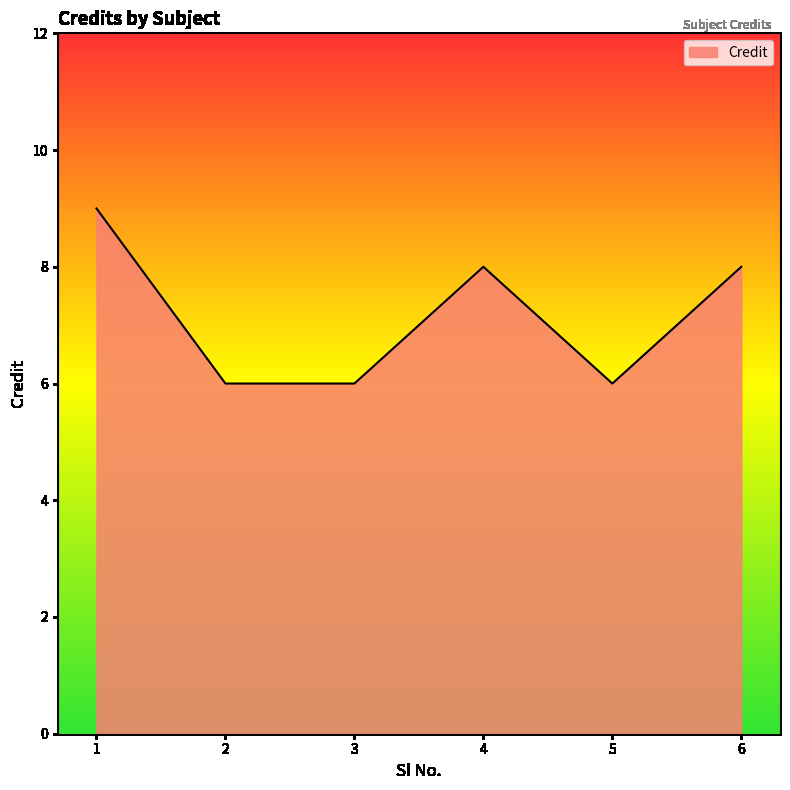

How many interior local peaks (higher than both neighbors) does the data have?

1